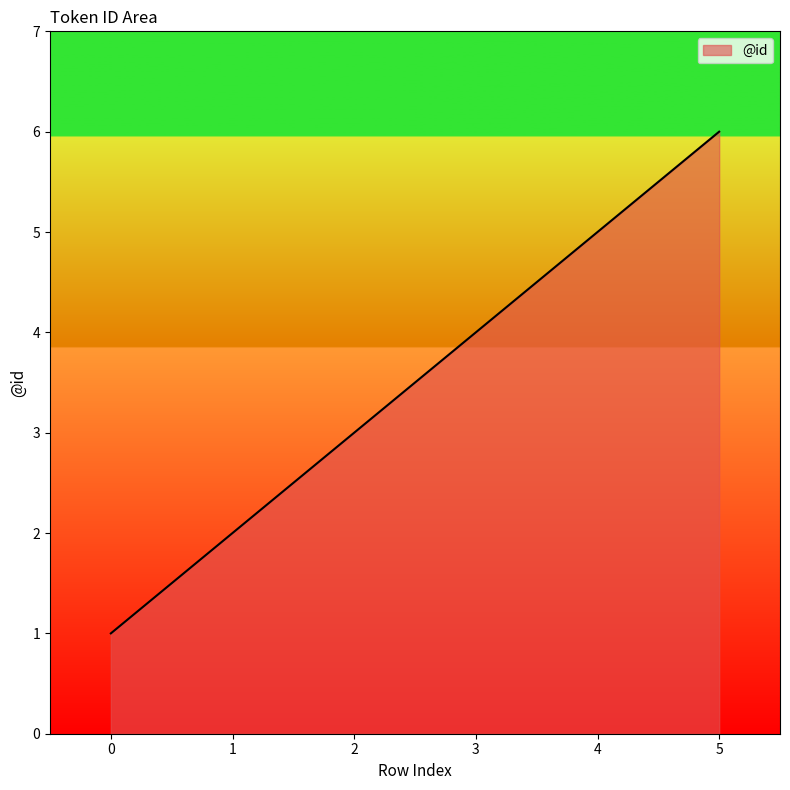

List the labels in order of value, smallest first.

0, 1, 2, 3, 4, 5